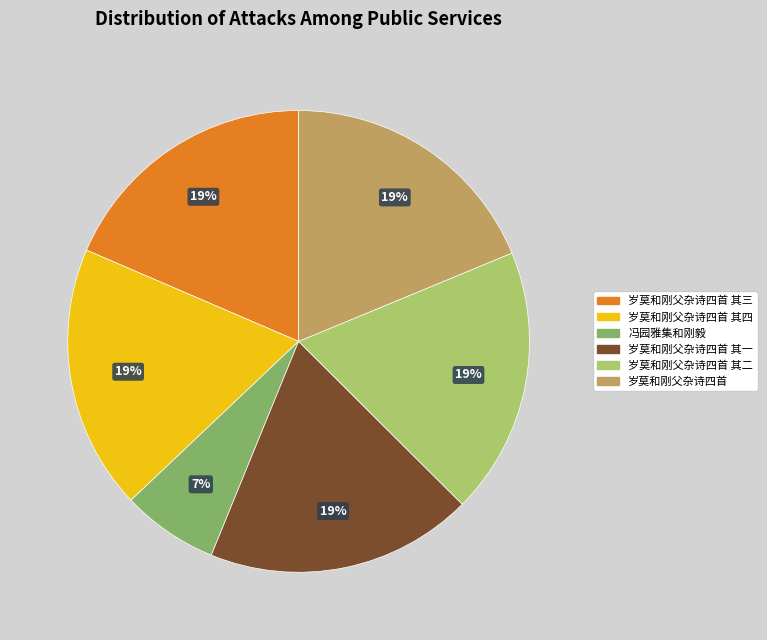

True or false: 冯园雅集和刚毅 accounts for 1% of the total.

False